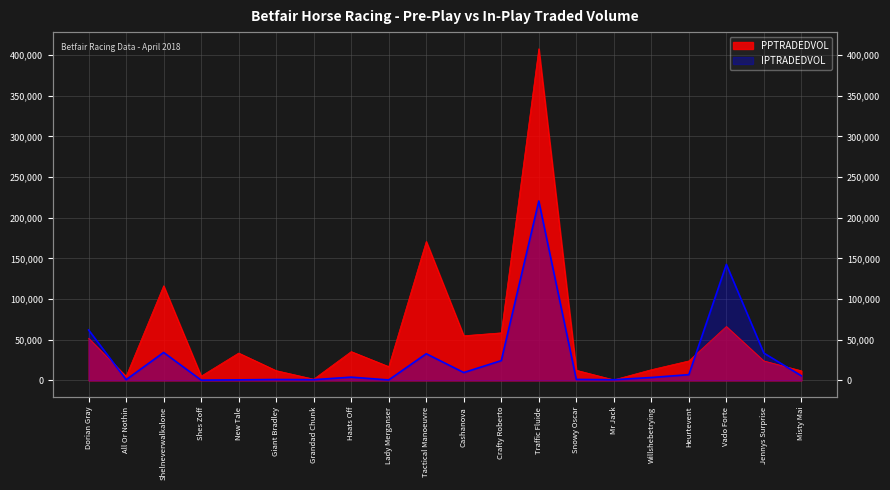

Rank the series by their average value, from highest to lowest.

PPTRADEDVOL, IPTRADEDVOL